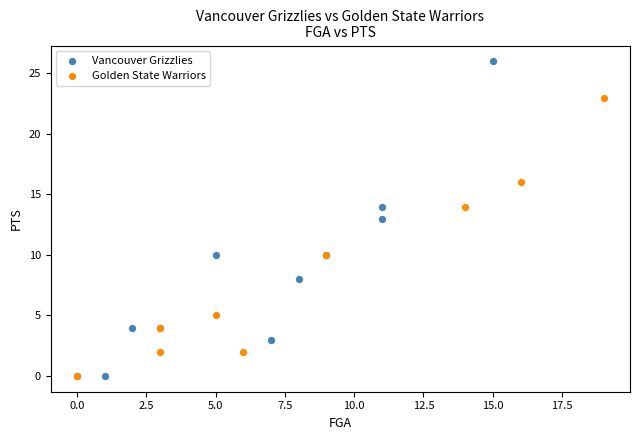

What are all the series names shown in the legend?

Vancouver Grizzlies, Golden State Warriors